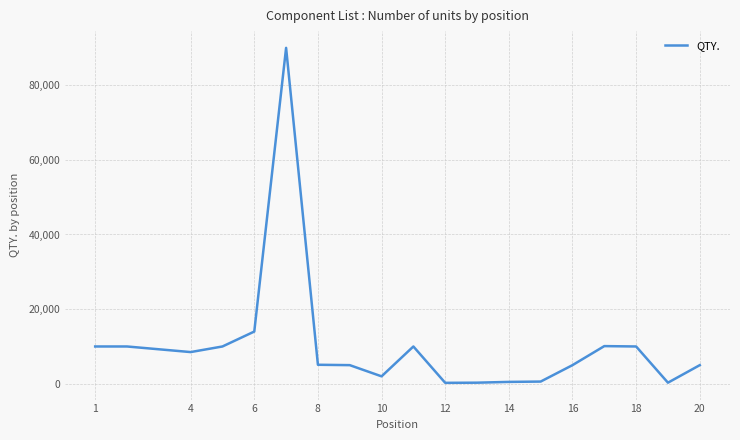

What is the maximum value shown in the chart?

90000